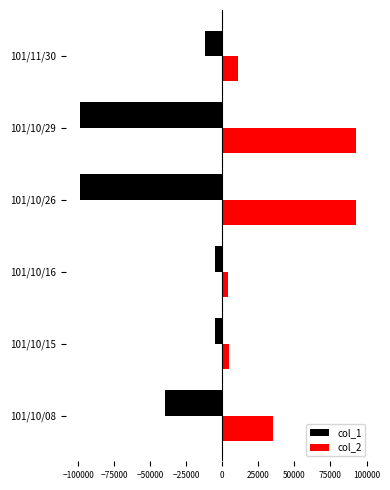

At which label is col_1 closest to -52000?

101/10/08